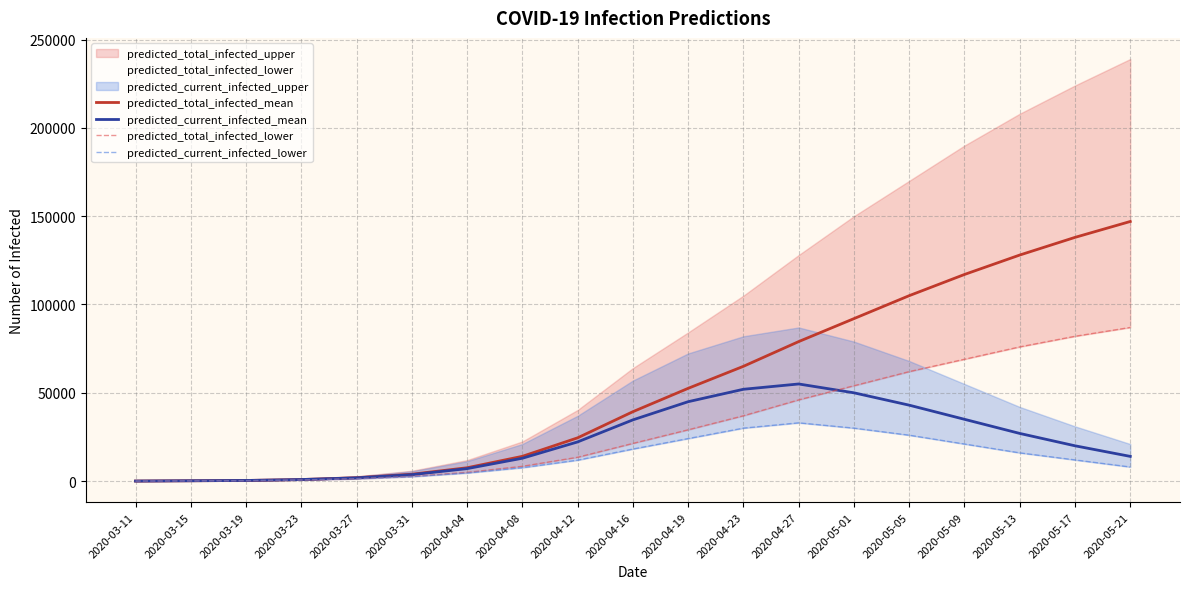

Reading right to left, extract all data points from this chart.

predicted_total_infected_mean: 147000	138000	128000	117000	105000	92000	79000	65000	52532	39305	24507	14035	7567	3904	1929	895	365	203	41
predicted_current_infected_mean: 14000	20000	27000	35000	43000	50000	55000	52000	44965	34677	22199	12955	7077	3661	1848	895	365	203	41
predicted_total_infected_lower: 87000	82000	76000	69000	62000	54000	46000	37000	29056	21350	13511	8390	4959	2704	1373	651	270	150	30
predicted_current_infected_lower: 8000	12000	16000	21000	26000	30000	33000	30000	24097	18168	11879	7608	4599	2524	1313	651	270	150	30